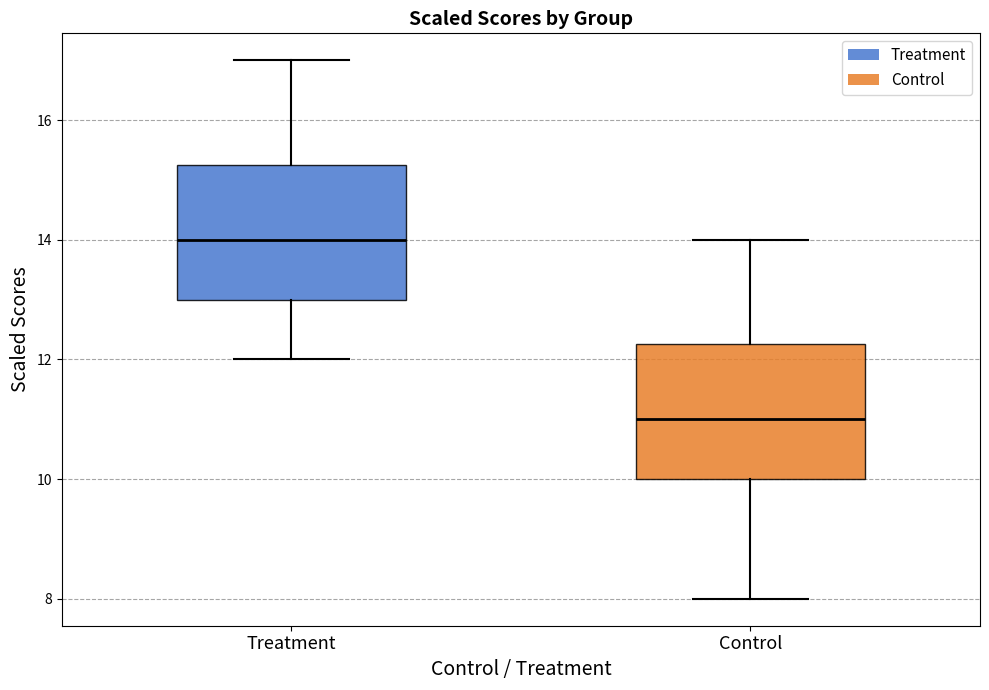

Reading left to right, read every box against the y-axis: the position of its median line, the range the box covers, and the ends of its whiskers. The values are not printed on the chart, so give them approximately, as read against the axis.

Treatment: median 14.0, box 13.0 to 15.2, whiskers 12.0 to 17.0
Control: median 11.0, box 10.0 to 12.2, whiskers 8.0 to 14.0